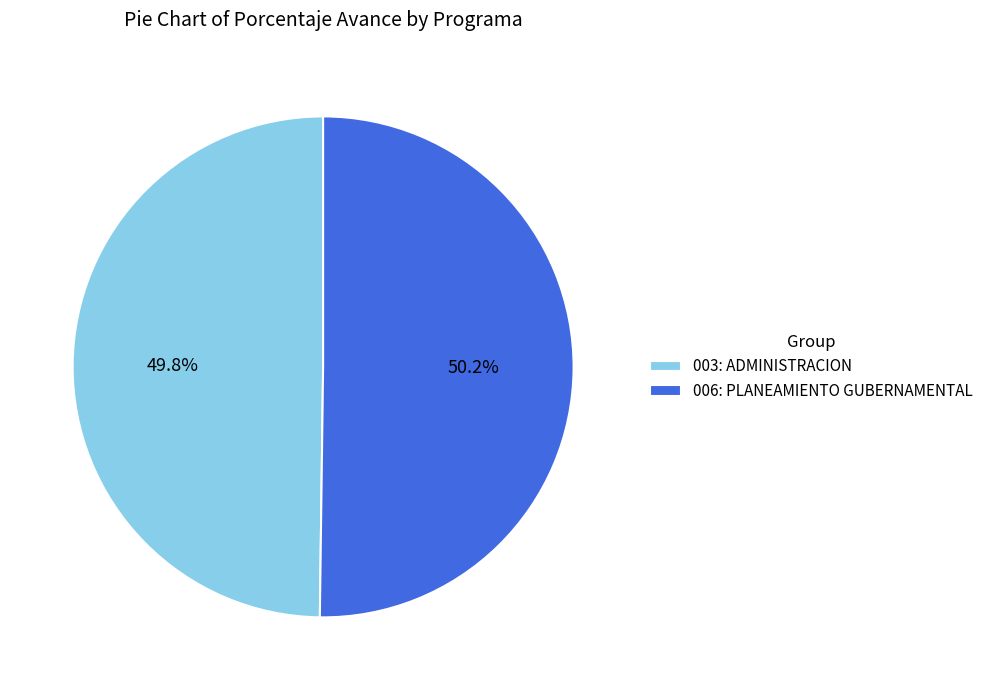

Count the number of slices in the pie.

2